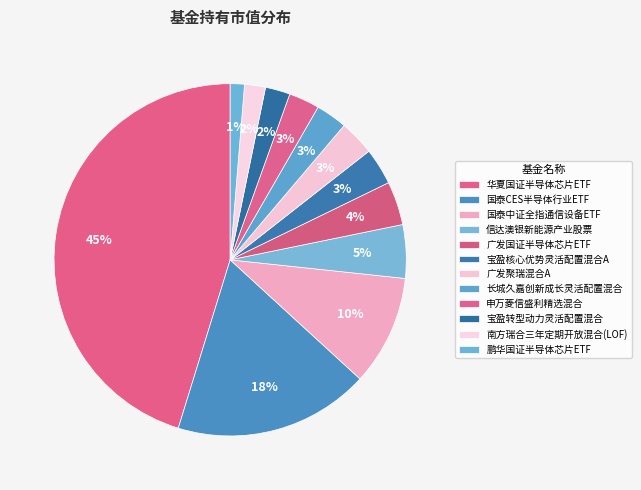

Count the number of slices in the pie.

12